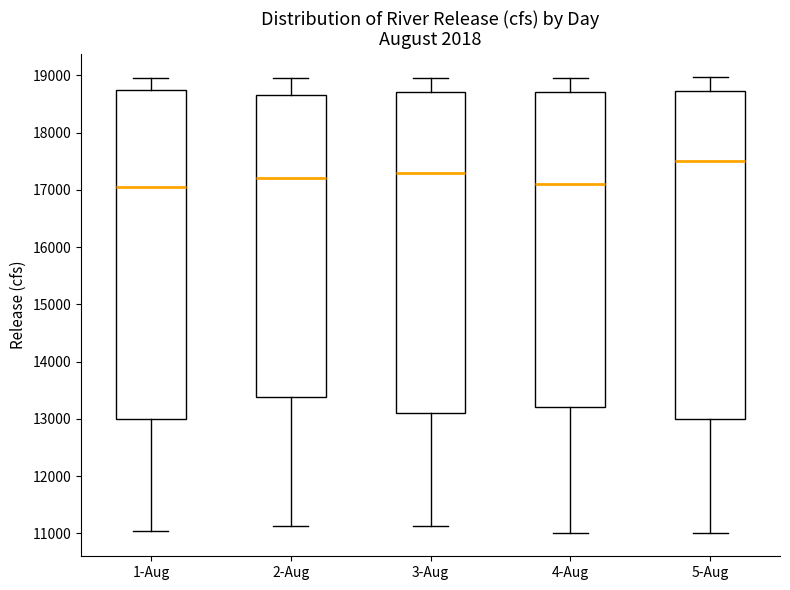

Reading left to right, transcribe this box plot: for each box, give where its median line is, the range the box spans, and where its two whiskers end, as read against the y-axis. The values are not printed on the chart, so give them approximately, as read against the axis.

1-Aug: median 17100, box 13000 to 18800, whiskers 11100 to 19000
2-Aug: median 17200, box 13400 to 18700, whiskers 11100 to 19000
3-Aug: median 17300, box 13100 to 18700, whiskers 11100 to 19000
4-Aug: median 17100, box 13200 to 18700, whiskers 11000 to 19000
5-Aug: median 17500, box 13000 to 18700, whiskers 11000 to 19000